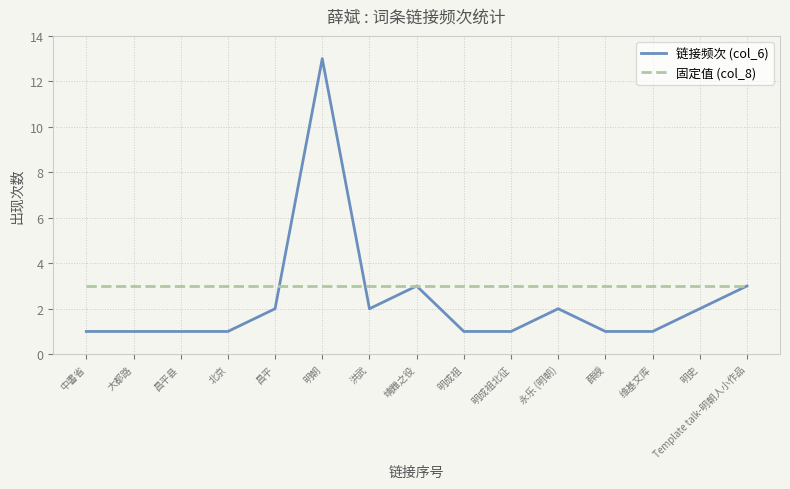

What is the average value of the 固定值 (col_8) series?

3